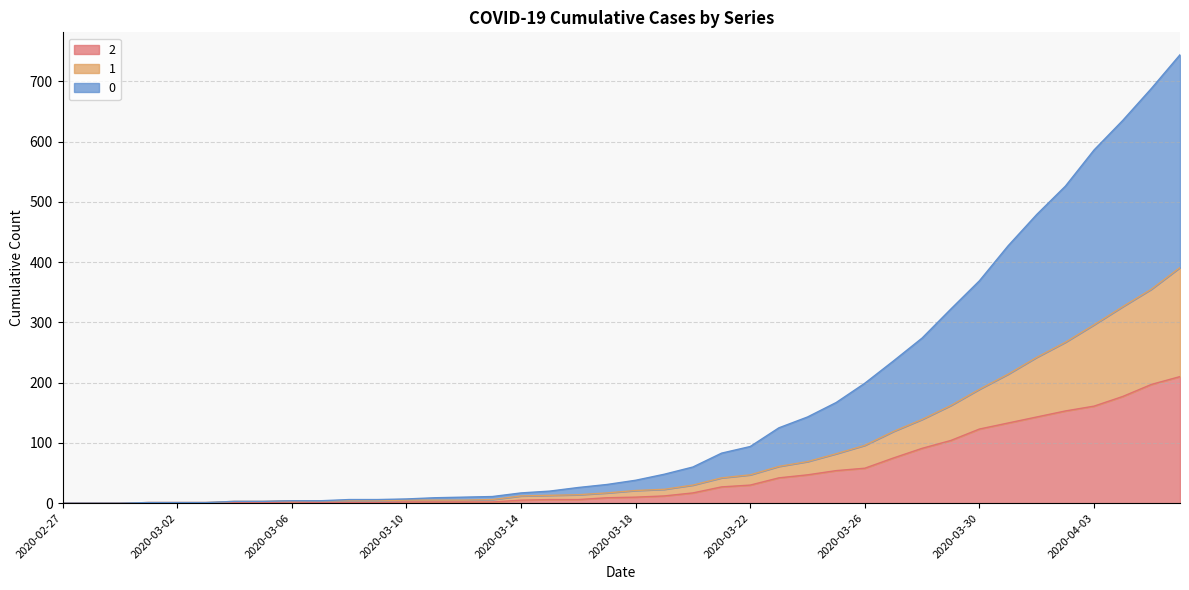

True or false: 2 and 0 cross at least once.

False